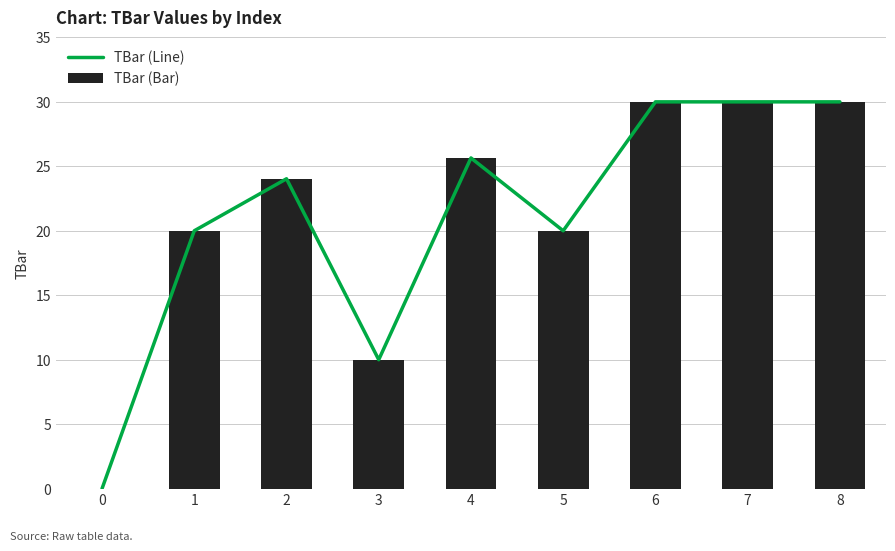

The value of TBar (Bar) at 3 is 17.1. True or false?

False